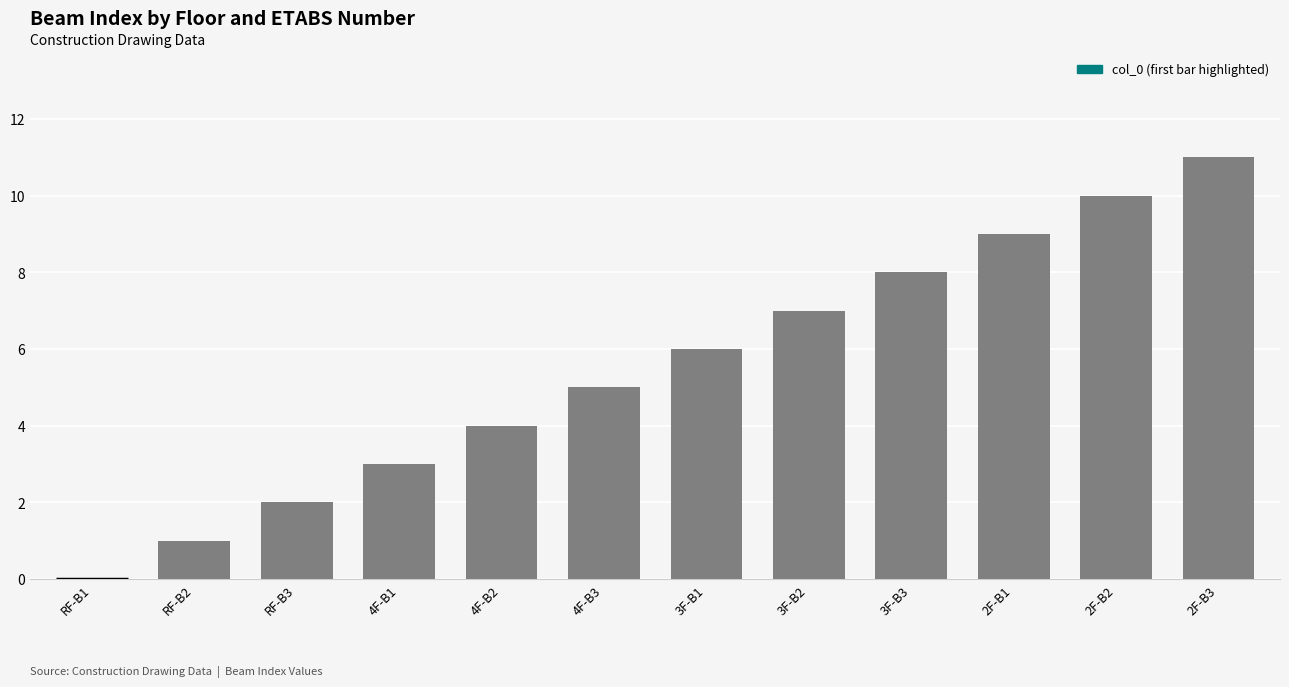

True or false: the data shows 0 at RF-B1.

True